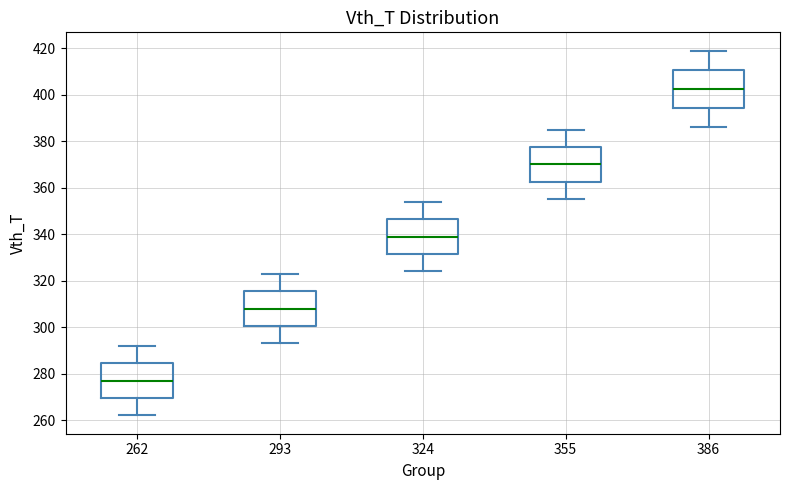

Reading left to right, transcribe this box plot: for each box, give where its median line is, the range the box spans, and where its two whiskers end, as read against the y-axis. The values are not printed on the chart, so give them approximately, as read against the axis.

262: median 278, box 270 to 284, whiskers 262 to 292
293: median 308, box 300 to 316, whiskers 294 to 324
324: median 340, box 332 to 346, whiskers 324 to 354
355: median 370, box 362 to 378, whiskers 356 to 386
386: median 402, box 394 to 410, whiskers 386 to 420